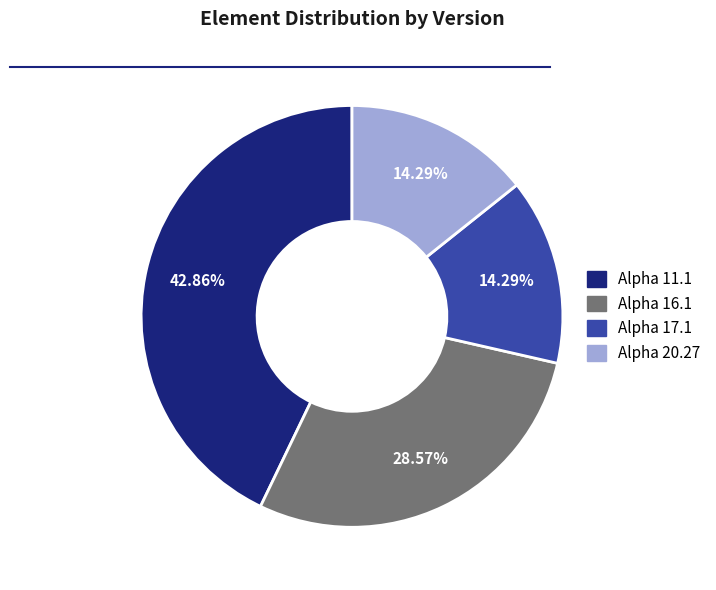

Is Alpha 17.1 the majority of the pie?

No